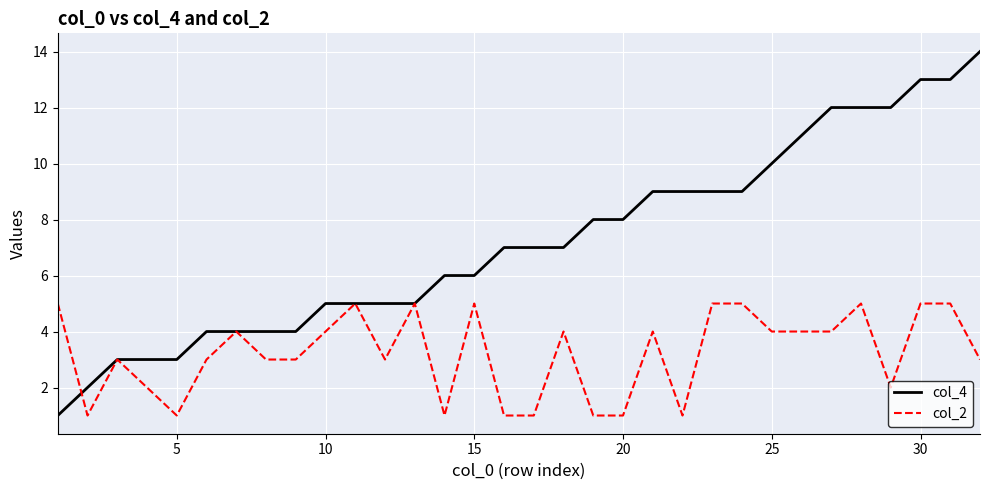

Which series has the largest range (max minus min)?

col_4